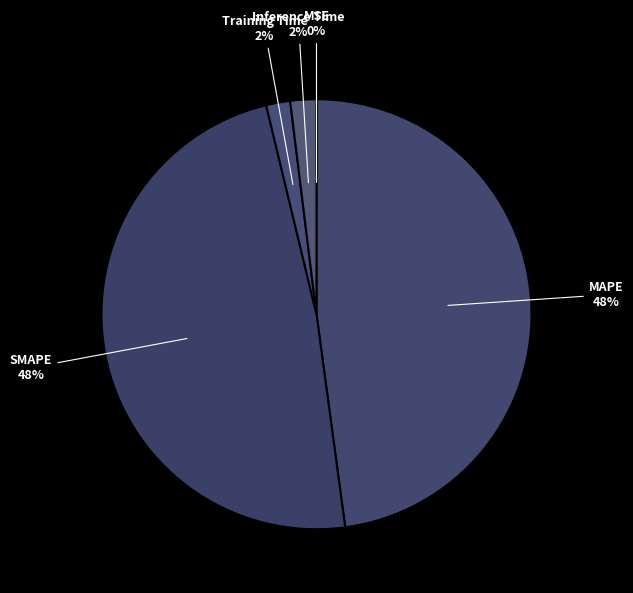

To the nearest percent, what is the combined percentage of Training Time and SMAPE?

50%